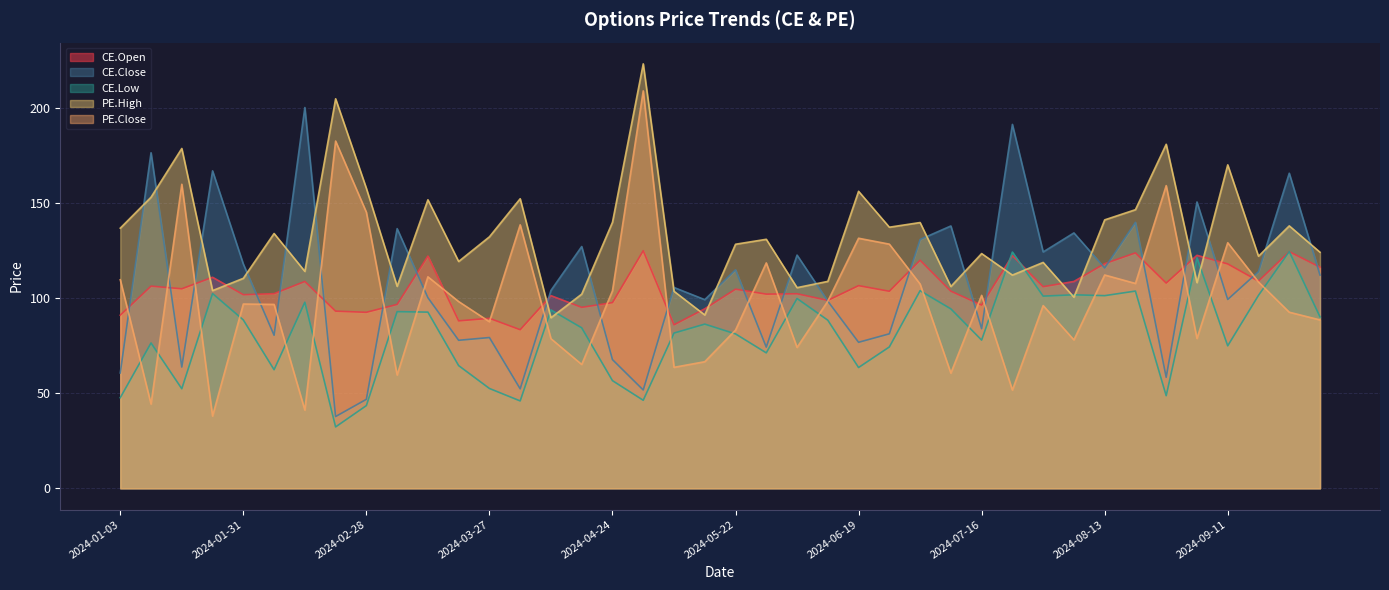

Which series has the largest total across all categories?

PE.High